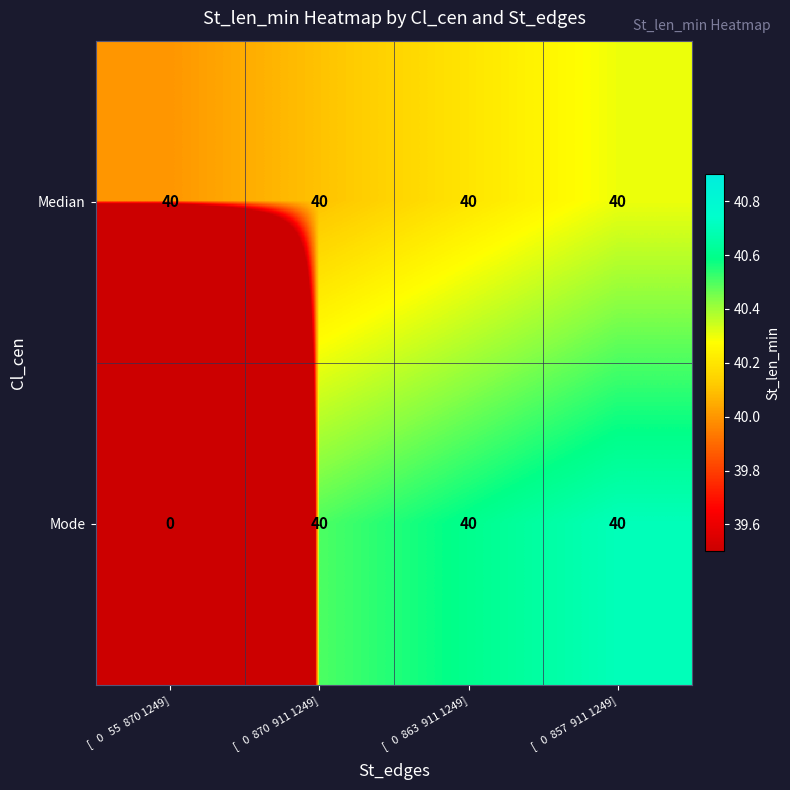

True or false: Median has a value of 40 at [   0  870  911 1249].

True